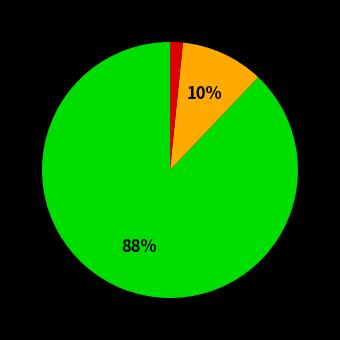

Is there a majority slice in this chart?

Yes